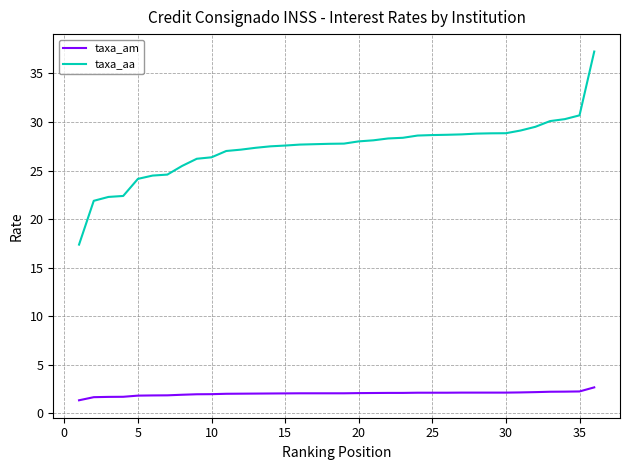

What is the difference between the maximum and minimum values in the taxa_am series?

1.3